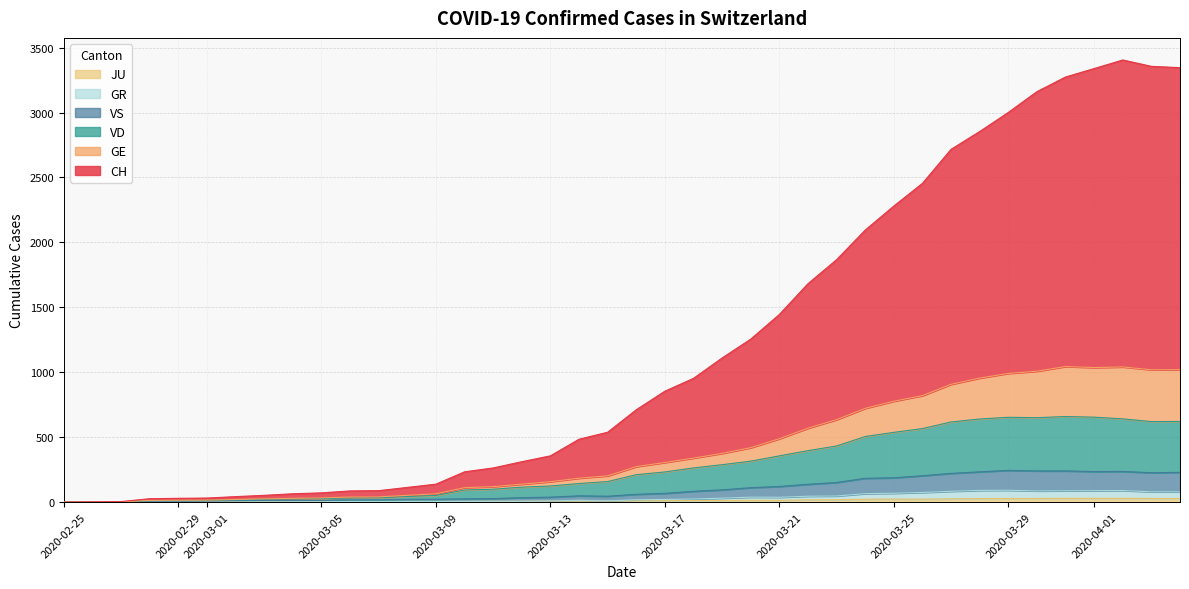

True or false: VS and GR cross at least once.

False